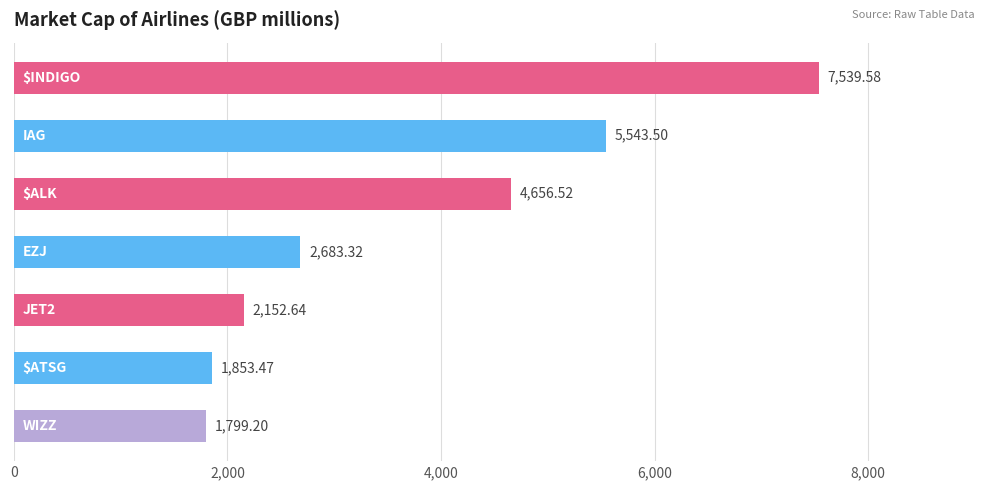

What is the sum of all values?

26228.2